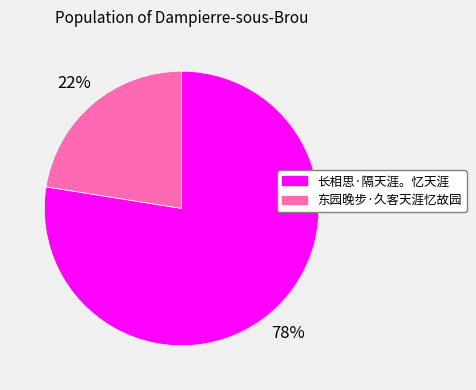

Which has a higher value, 东园晚步·久客天涯忆故园 or 长相思·隔天涯。忆天涯?

长相思·隔天涯。忆天涯